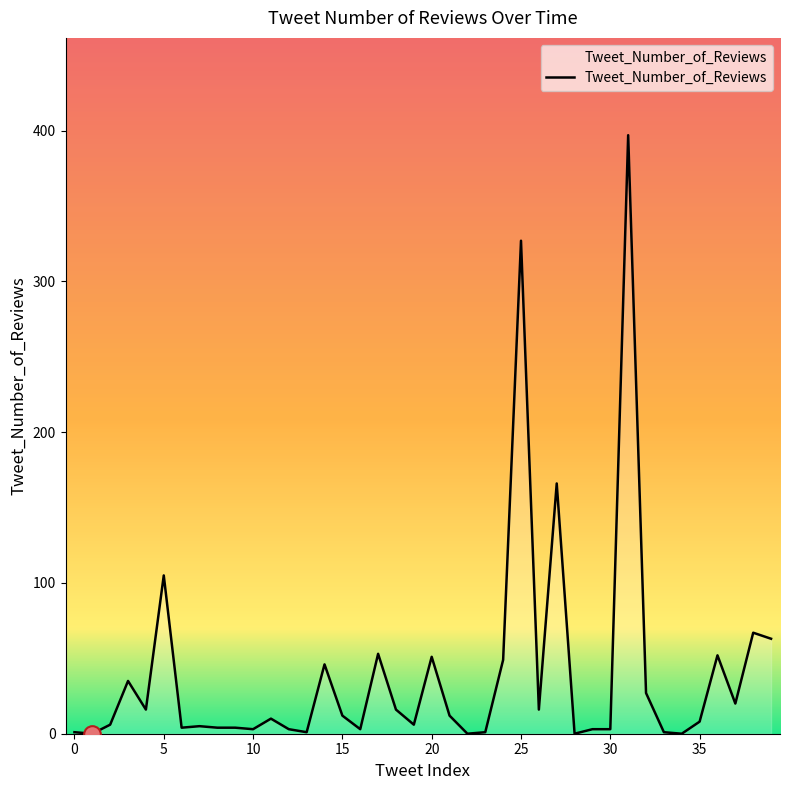

What is the maximum value shown in the chart?

397